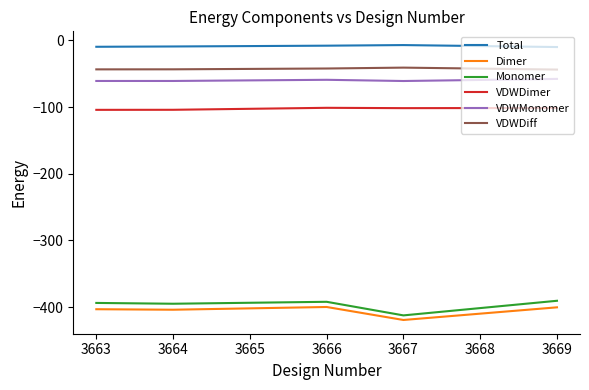

Which series has the largest total across all categories?

Total